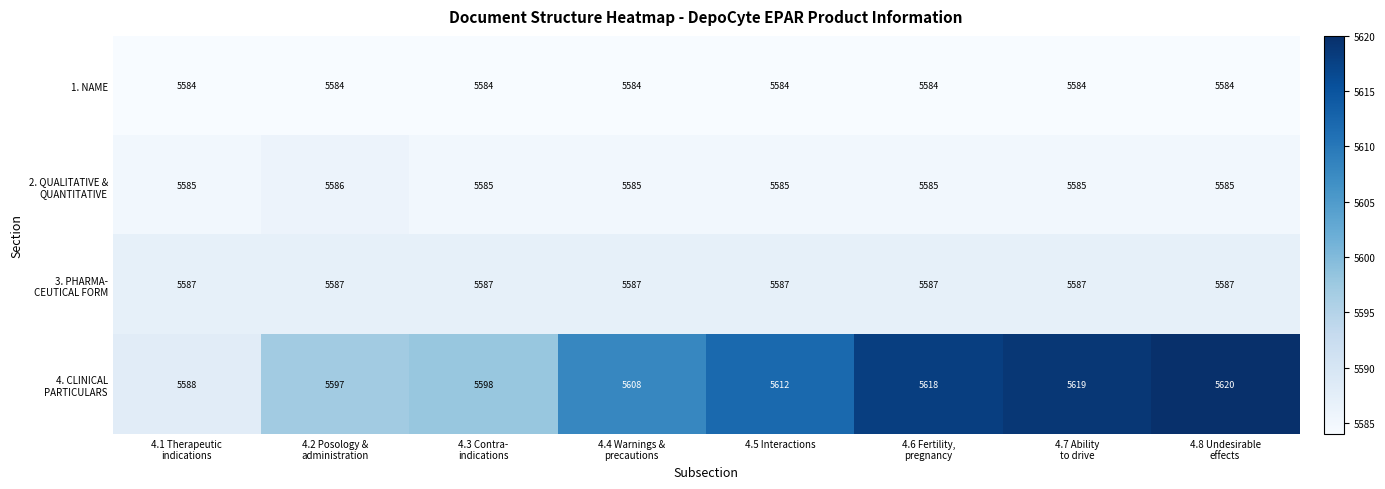

At how many categories does at least one series exceed 5592?

7